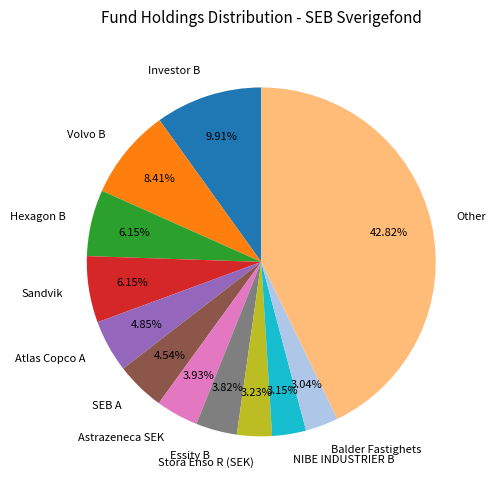

Approximately how many times larger is the value at Sandvik compared to Investor B?

0.6